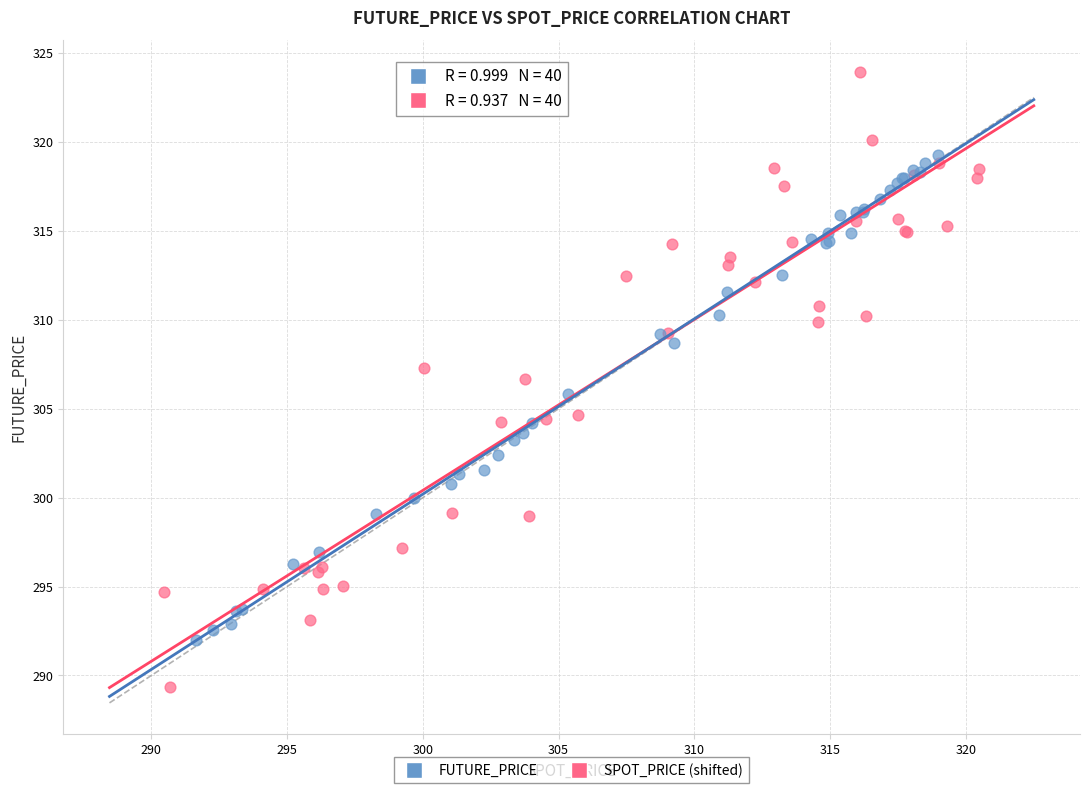

Which series reaches the maximum Y coordinate?

SPOT_PRICE (shifted)